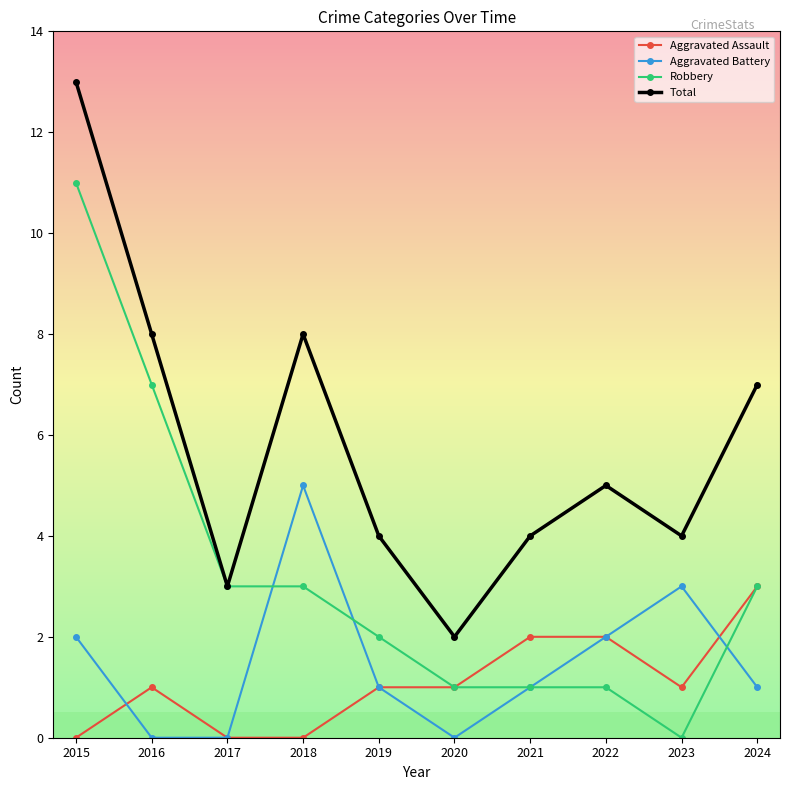

True or false: Total has a value of 10 at 2024.

False